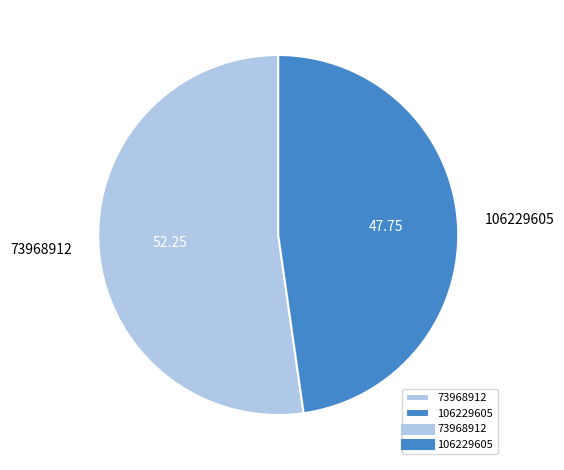

Do 73968912 and 106229605 together represent more than half of the pie?

Yes